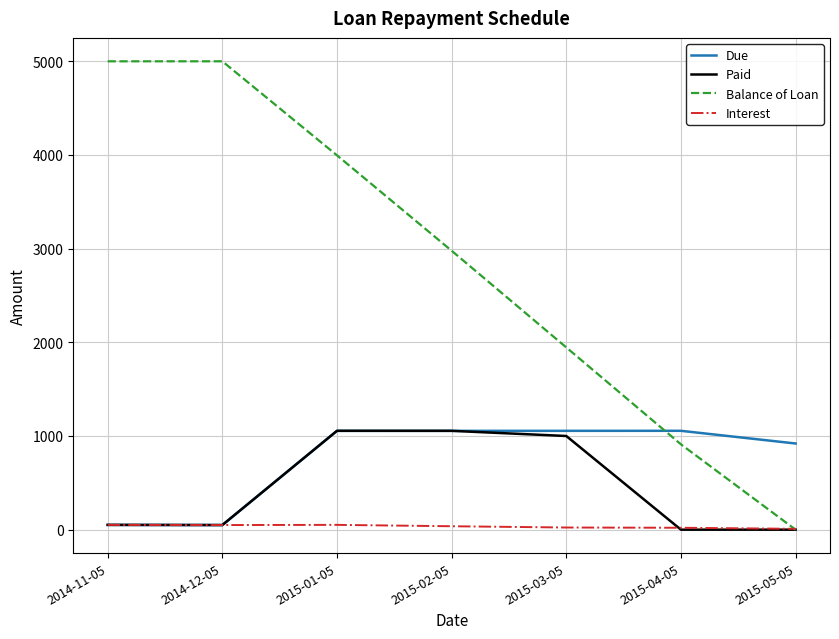

What is the difference between the maximum and minimum values in the Paid series?

1055.3